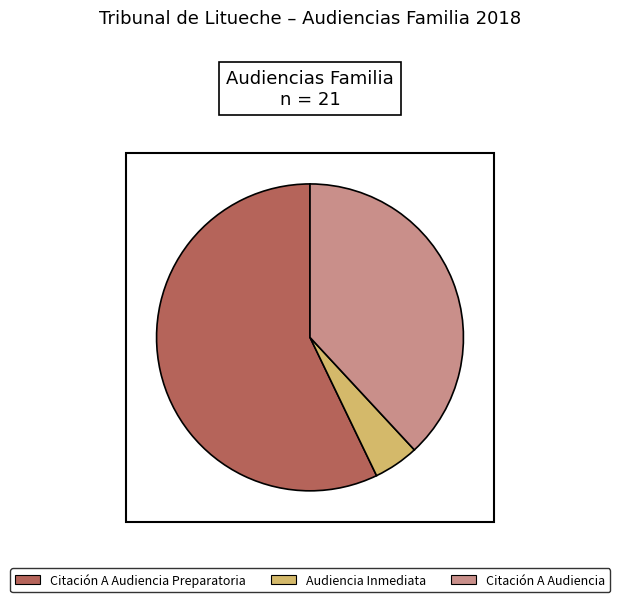

Which slice represents more than half of the pie?

Citación A Audiencia Preparatoria